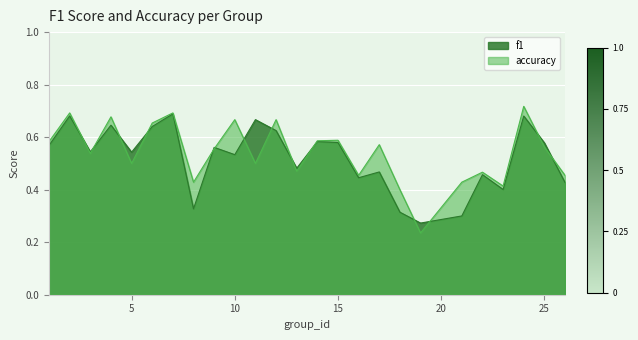

What is the value of the accuracy point at the 20th from the left?

0.4